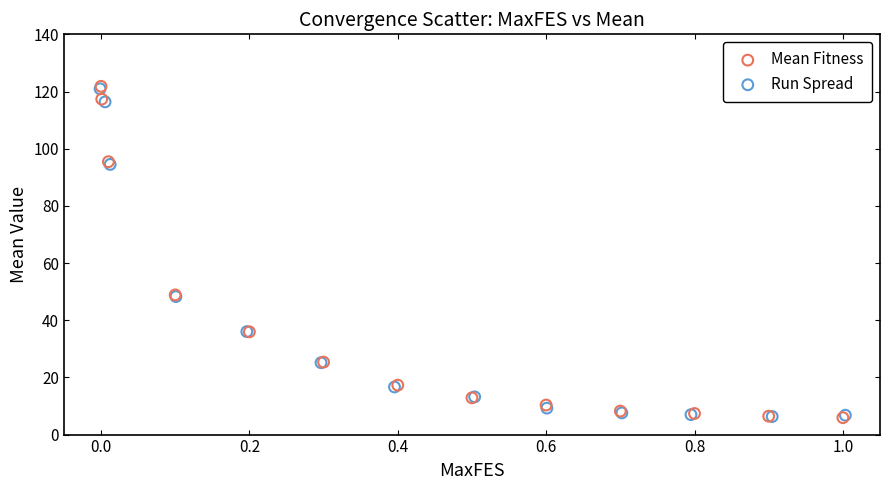

Which series has the widest spread of Y values?

Mean Fitness